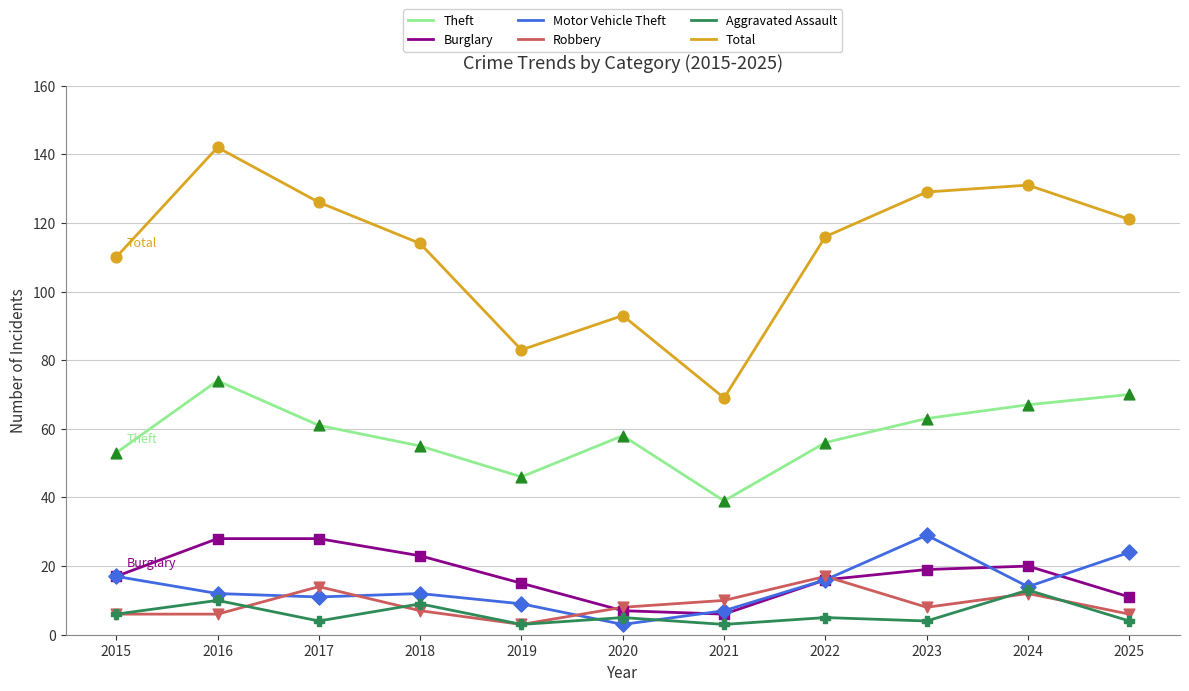

At which category is the sum across all series the highest?

2016